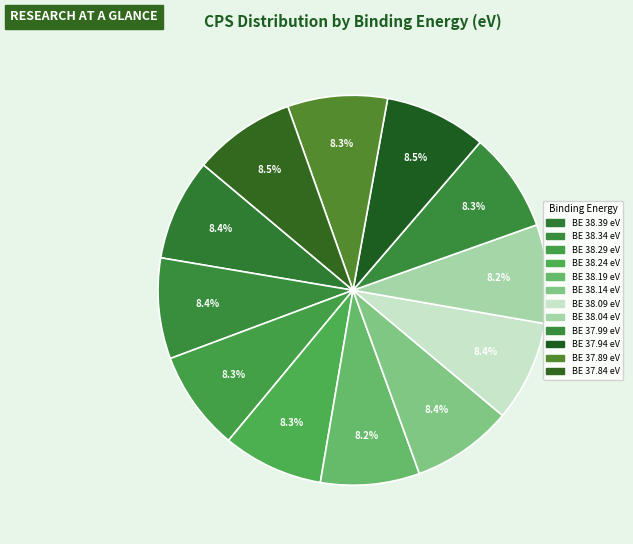

Count the number of slices in the pie.

12